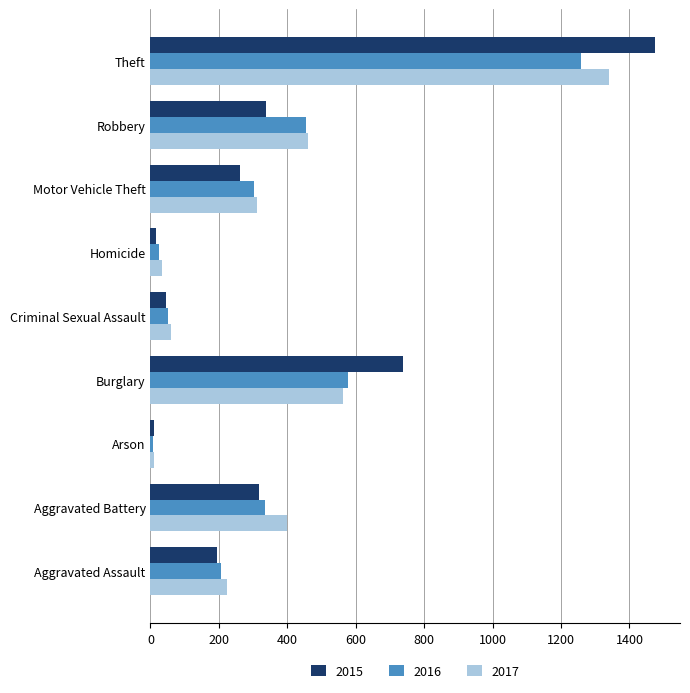

Where is 2017 nearest to the value 674?

Burglary